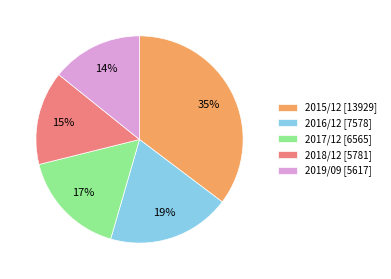

How many segments does this pie chart have?

5